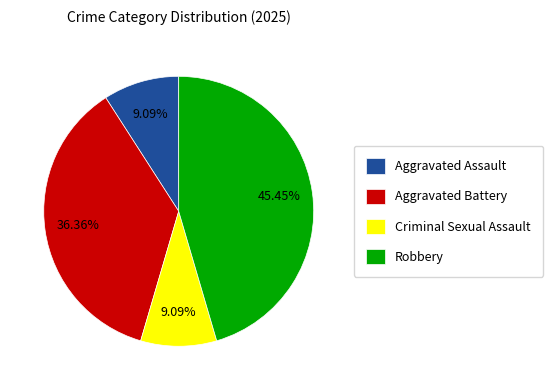

What percentage is the Aggravated Assault slice, to the nearest percent?

9%